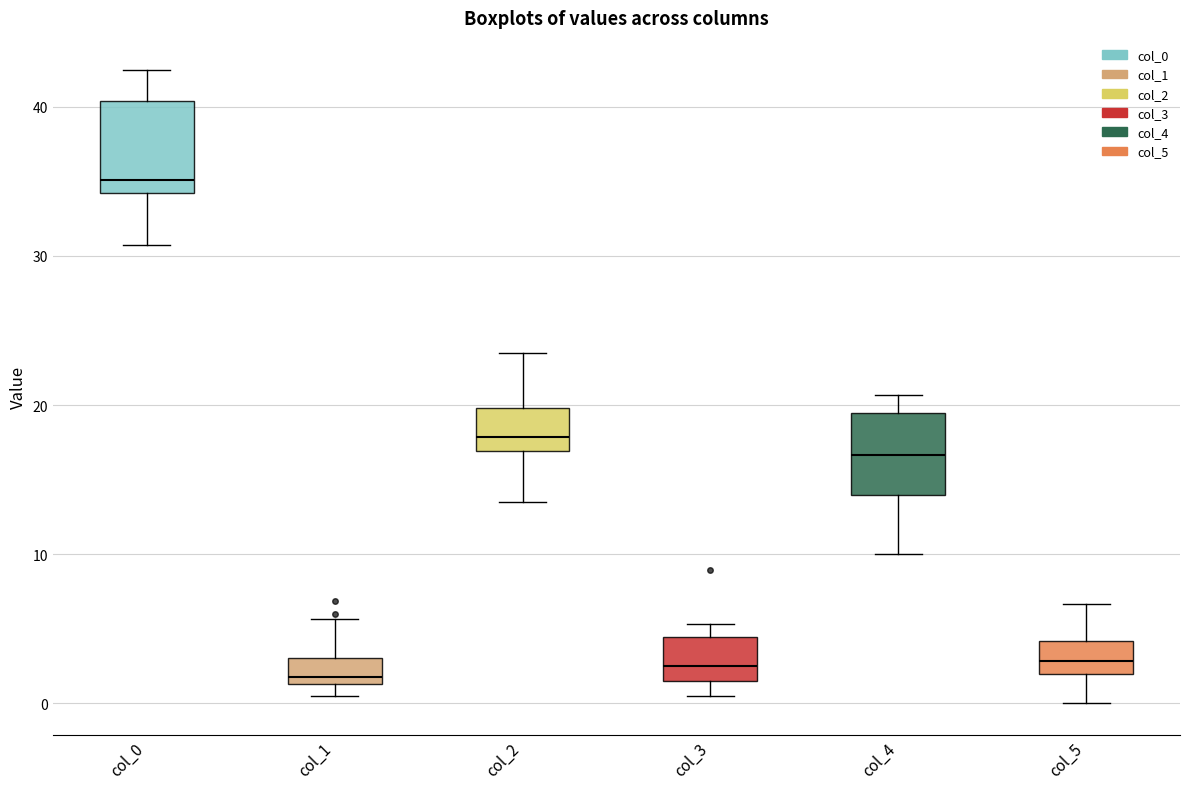

Reading left to right, read every box against the y-axis: the position of its median line, the range the box covers, and the ends of its whiskers. The values are not printed on the chart, so give them approximately, as read against the axis.

col_0: median 35, box 34 to 40, whiskers 31 to 43
col_1: median 2, box 1 to 3, whiskers 0 to 6
col_2: median 18, box 17 to 20, whiskers 14 to 24
col_3: median 2, box 1 to 4, whiskers 0 to 5
col_4: median 17, box 14 to 20, whiskers 10 to 21
col_5: median 3, box 2 to 4, whiskers 0 to 7